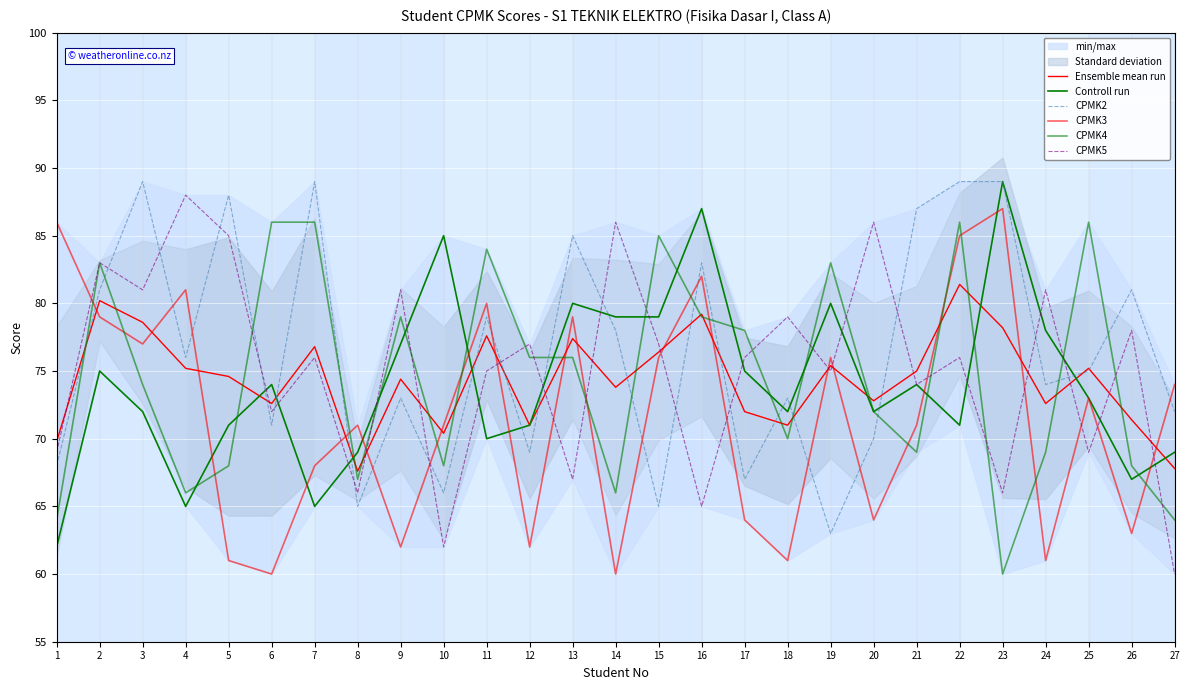

Reading right to left, list all the values displayed in this chart.

Ensemble mean run: 67.8	71.4	75.2	72.6	78.2	81.4	75.0	72.8	75.4	71.0	72.0	79.2	76.4	73.8	77.4	71.0	77.6	70.4	74.4	67.6	76.8	72.6	74.6	75.2	78.6	80.2	69.8
Controll run: 69.0	67.0	73.0	78.0	89.0	71.0	74.0	72.0	80.0	72.0	75.0	87.0	79.0	79.0	80.0	71.0	70.0	85.0	77.0	69.0	65.0	74.0	71.0	65.0	72.0	75.0	62.0
CPMK2: 72.0	81.0	75.0	74.0	89.0	89.0	87.0	70.0	63.0	73.0	67.0	83.0	65.0	78.0	85.0	69.0	79.0	66.0	73.0	65.0	89.0	71.0	88.0	76.0	89.0	81.0	68.0
CPMK3: 74.0	63.0	73.0	61.0	87.0	85.0	71.0	64.0	76.0	61.0	64.0	82.0	76.0	60.0	79.0	62.0	80.0	71.0	62.0	71.0	68.0	60.0	61.0	81.0	77.0	79.0	86.0
CPMK4: 64.0	68.0	86.0	69.0	60.0	86.0	69.0	72.0	83.0	70.0	78.0	79.0	85.0	66.0	76.0	76.0	84.0	68.0	79.0	67.0	86.0	86.0	68.0	66.0	74.0	83.0	64.0
CPMK5: 60.0	78.0	69.0	81.0	66.0	76.0	74.0	86.0	75.0	79.0	76.0	65.0	77.0	86.0	67.0	77.0	75.0	62.0	81.0	66.0	76.0	72.0	85.0	88.0	81.0	83.0	69.0